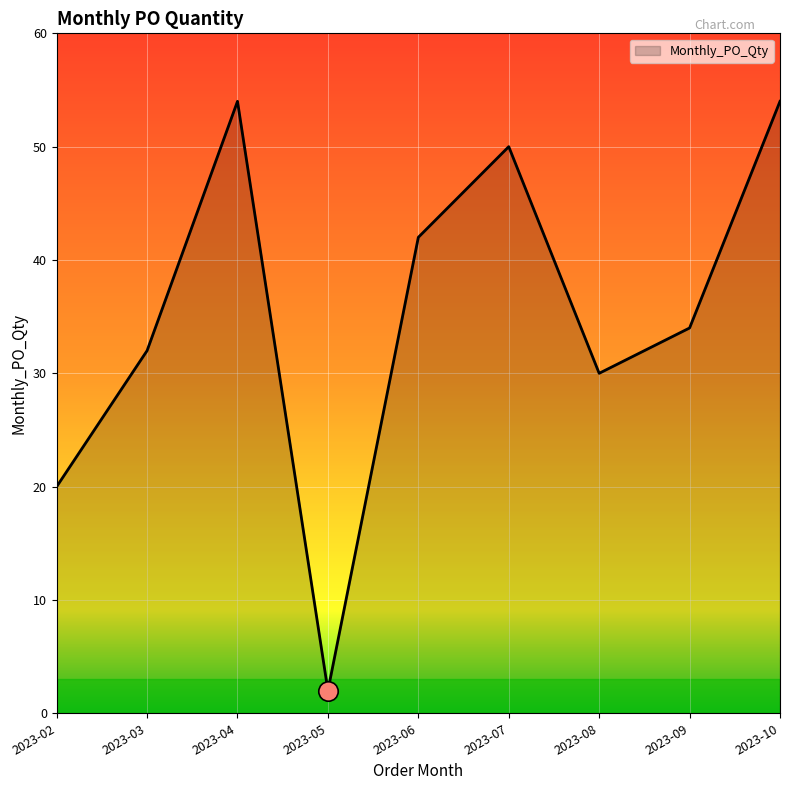

At which label is the value closest to 28?

2023-08